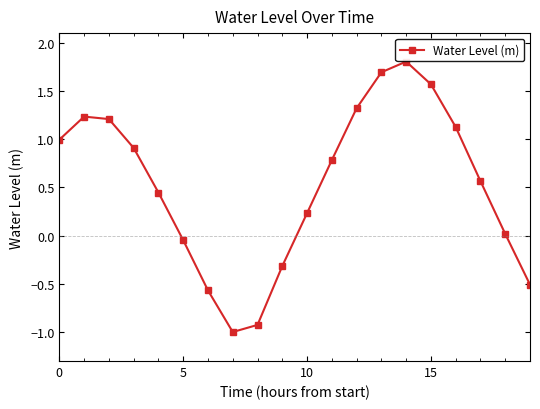

What is the value of the 9th point from the left?

-0.9